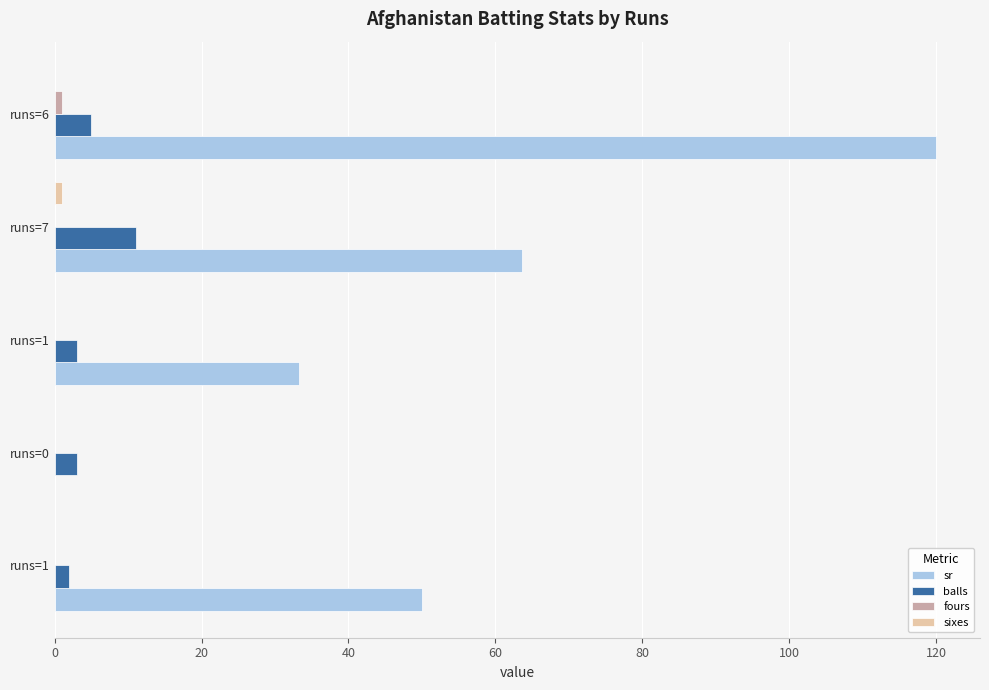

Count the number of categories in the chart.

5